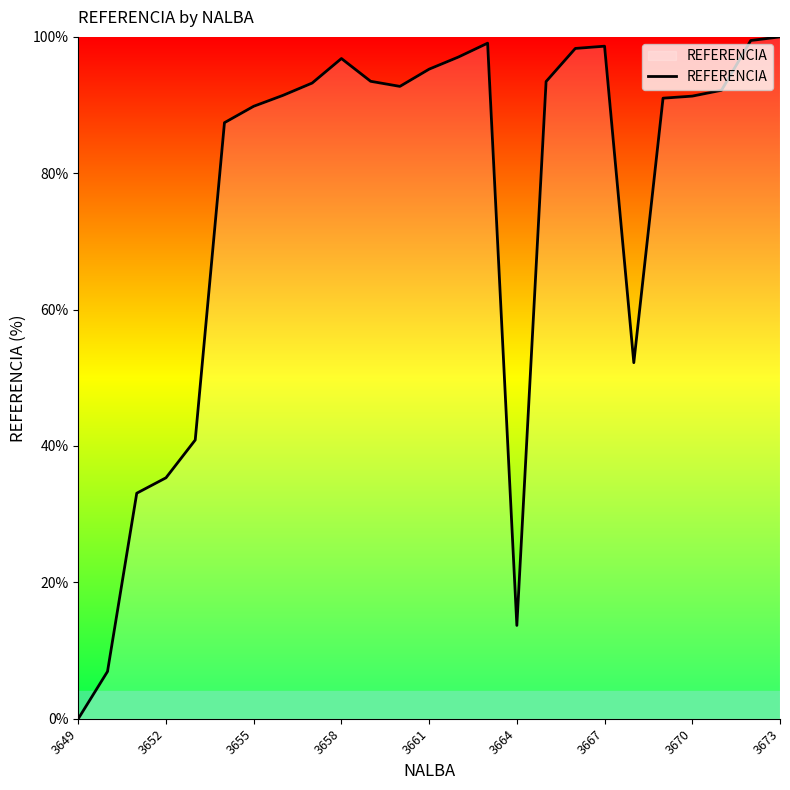

What is the difference between the maximum and minimum values?

100.0